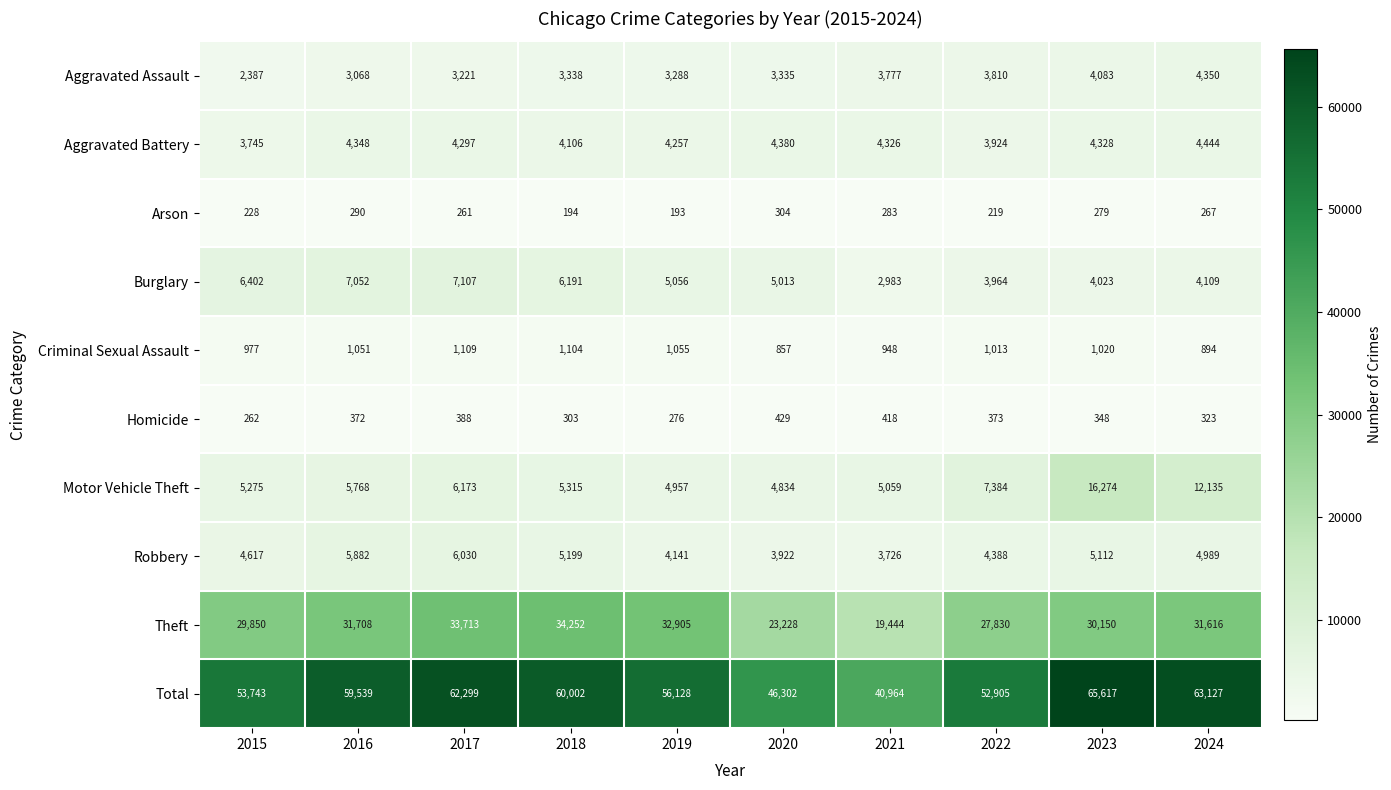

At which label does Aggravated Battery reach its peak?

2024